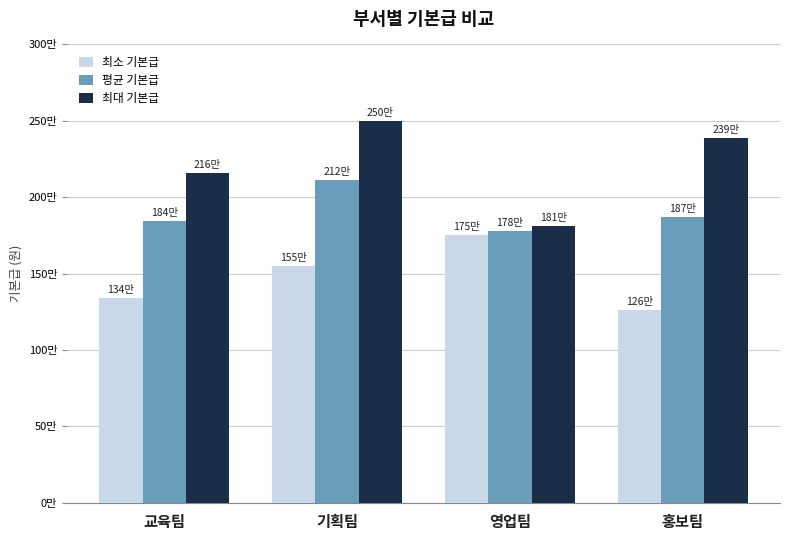

What is the spread (max minus min) of values at 영업팀?

60000